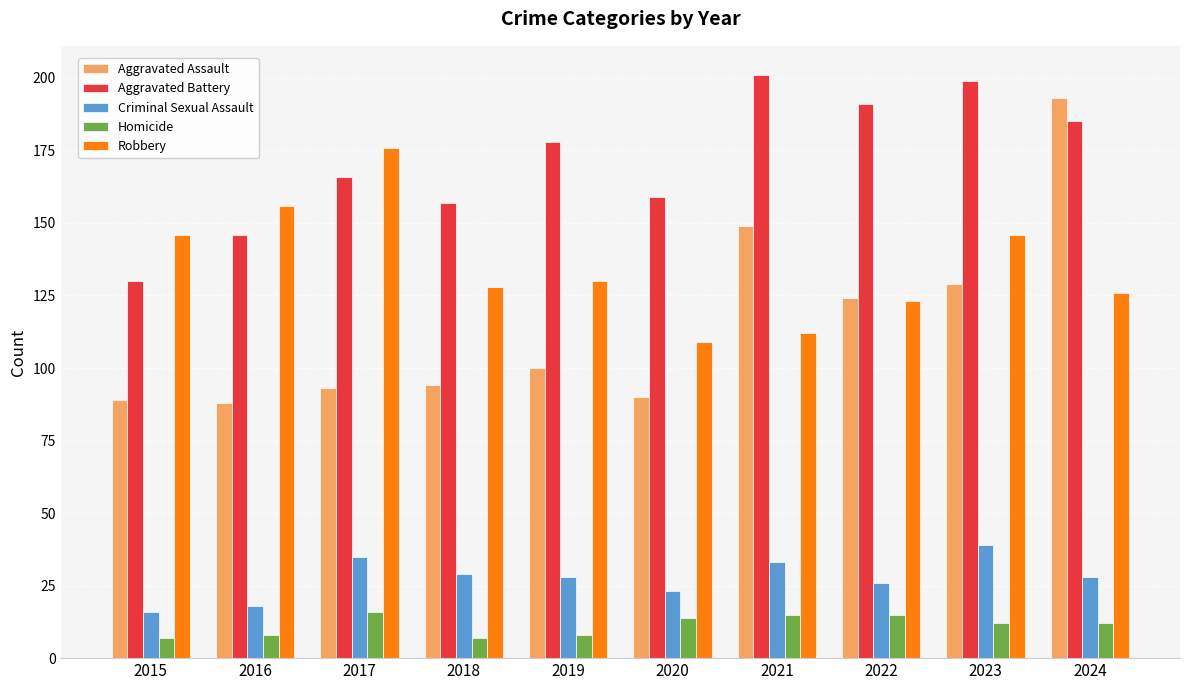

What is the highest value of the Aggravated Assault series?

193